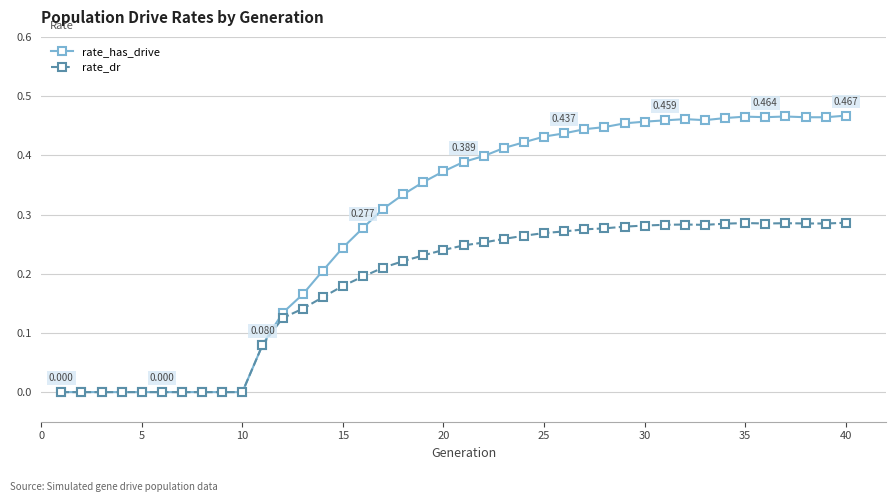

Rank the series by their average value, from lowest to highest.

rate_dr, rate_has_drive